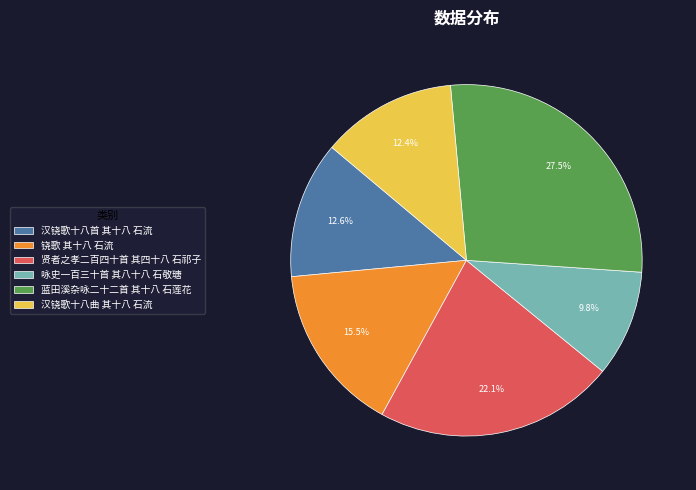

To the nearest percent, what percentage of the pie is 汉铙歌十八曲 其十八 石流?

12%